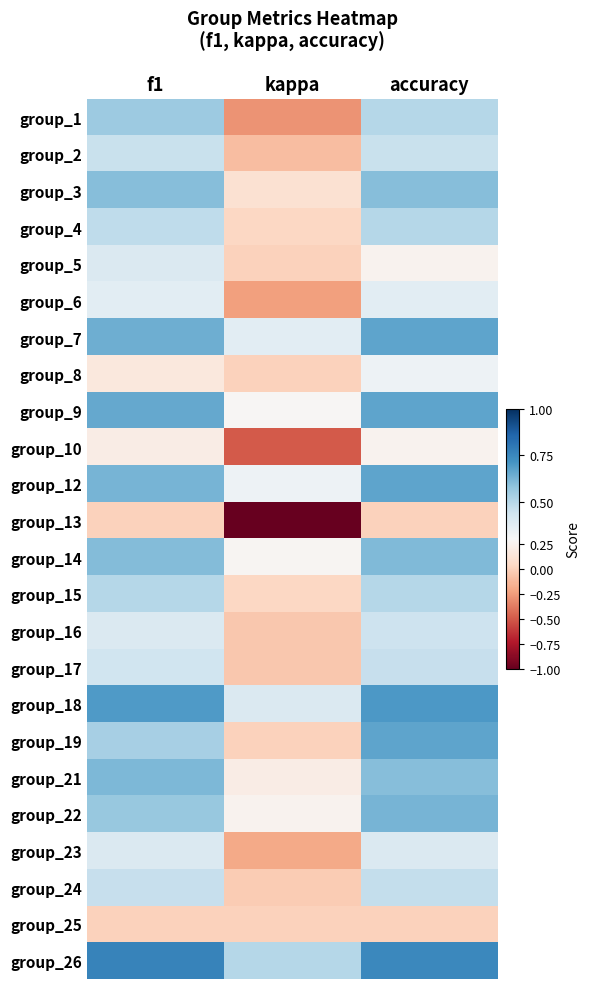

How many data points does each series have?

3